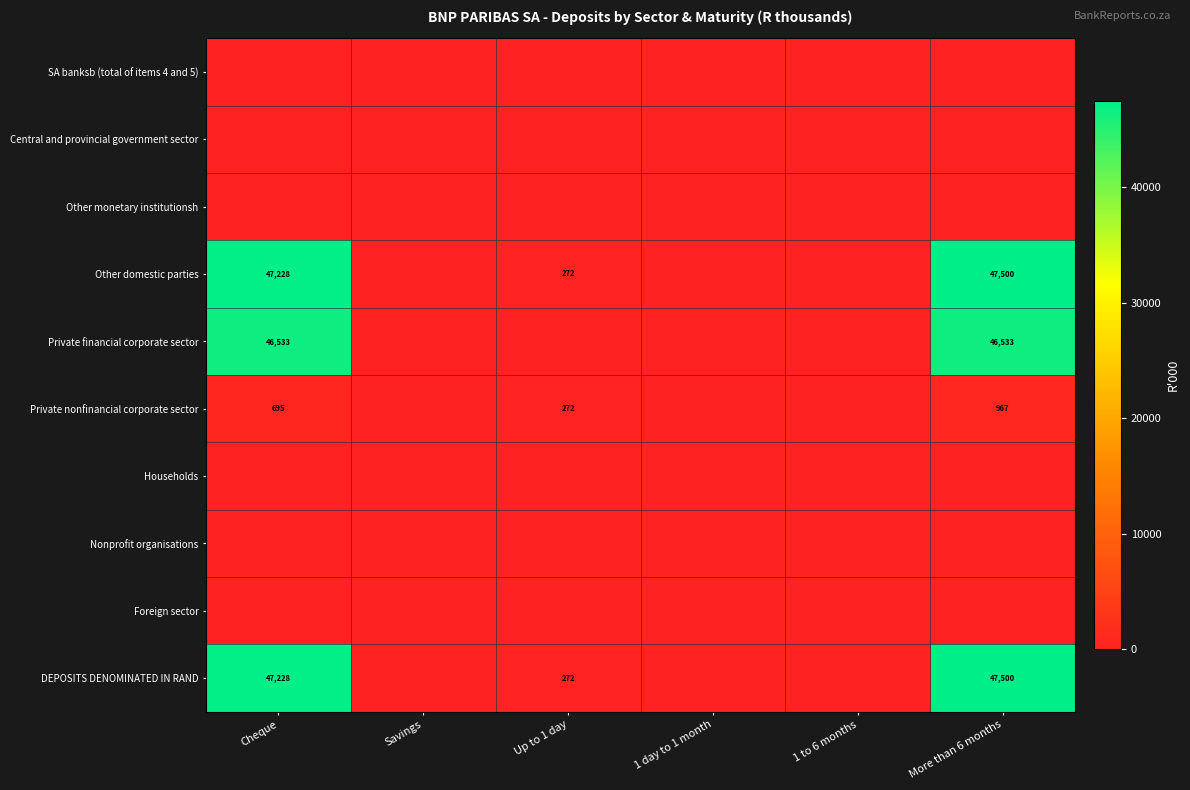

Is it true that Other domestic parties equals 70831 at More than 6 months?

False